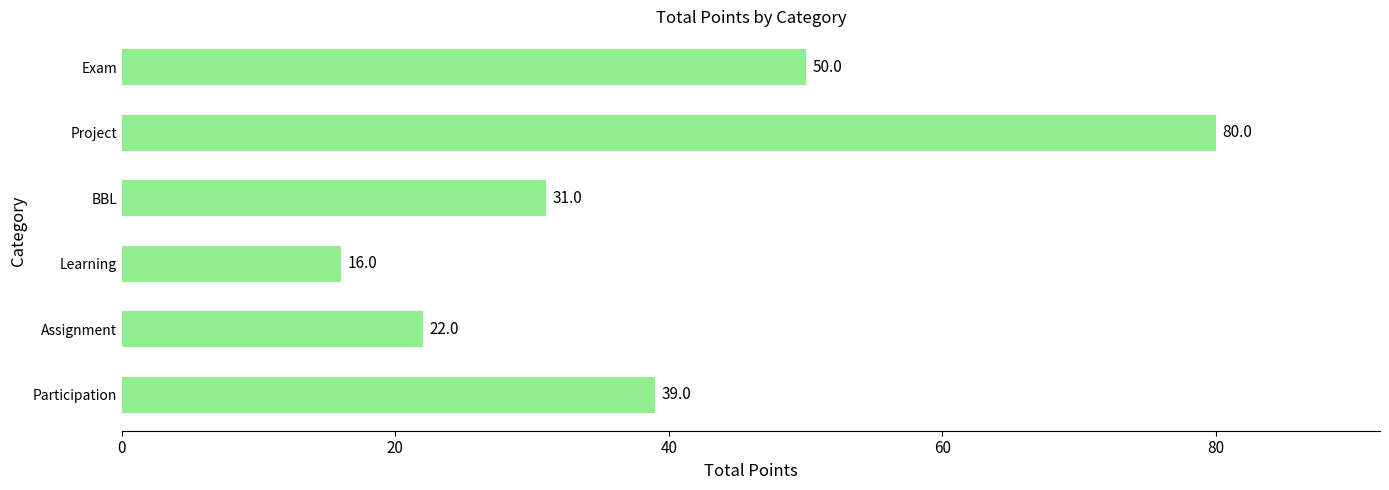

What is the difference between the maximum and minimum values?

64